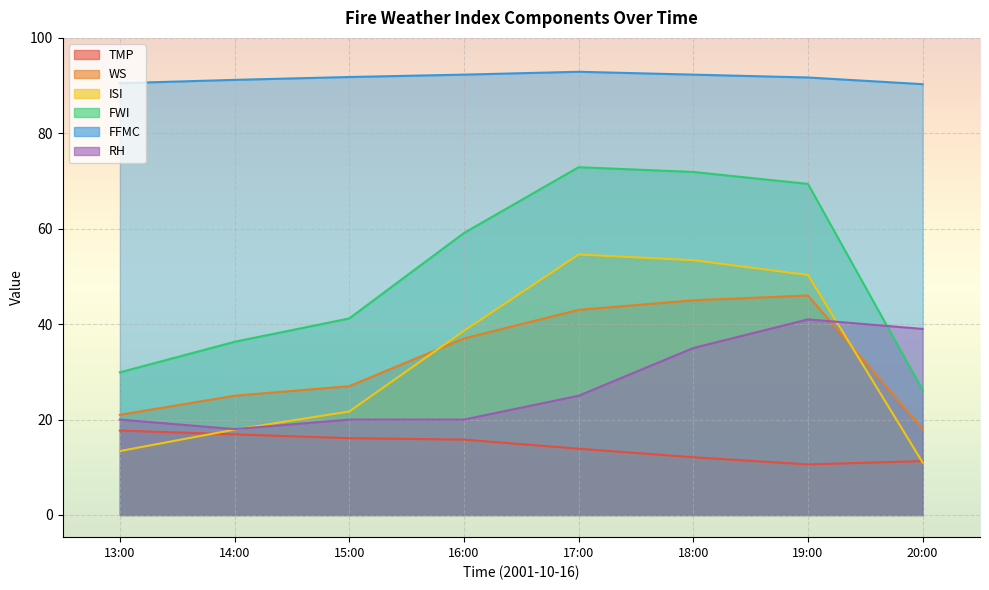

Reading left to right, extract all data points from this chart.

TMP: 13:00=17.7	14:00=16.9	15:00=16.1	16:00=15.8	17:00=13.9	18:00=12.1	19:00=10.6	20:00=11.3
WS: 13:00=21.0	14:00=25.0	15:00=27.0	16:00=37.0	17:00=43.0	18:00=45.0	19:00=46.0	20:00=18.0
ISI: 13:00=13.4	14:00=17.9	15:00=21.7	16:00=38.6	17:00=54.6	18:00=53.4	19:00=50.3	20:00=11.0
FWI: 13:00=29.9	14:00=36.3	15:00=41.2	16:00=59.1	17:00=72.9	18:00=71.9	19:00=69.4	20:00=26.2
FFMC: 13:00=90.5	14:00=91.2	15:00=91.8	16:00=92.3	17:00=92.9	18:00=92.3	19:00=91.7	20:00=90.3
RH: 13:00=20.0	14:00=18.0	15:00=20.0	16:00=20.0	17:00=25.0	18:00=35.0	19:00=41.0	20:00=39.0